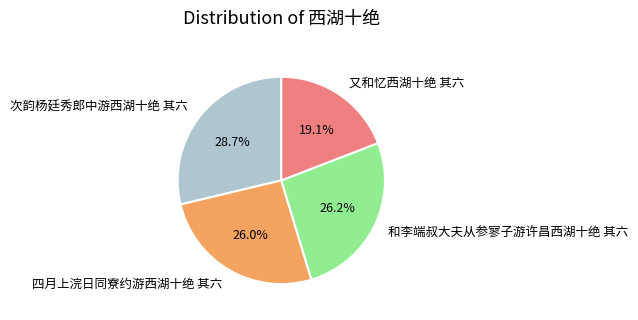

How many slices are in this pie chart?

4